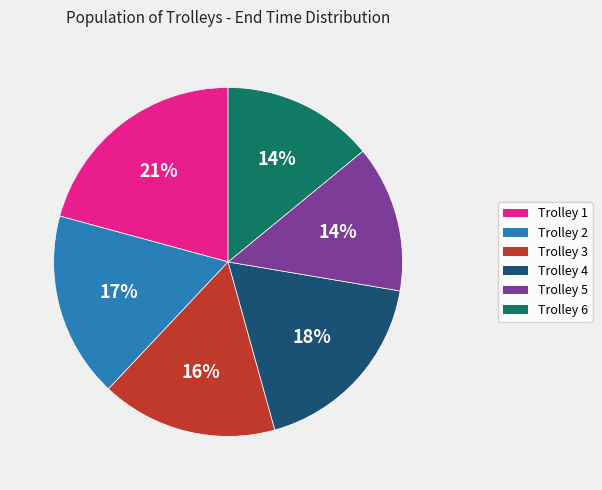

Between Trolley 4 and Trolley 1, which is larger?

Trolley 1